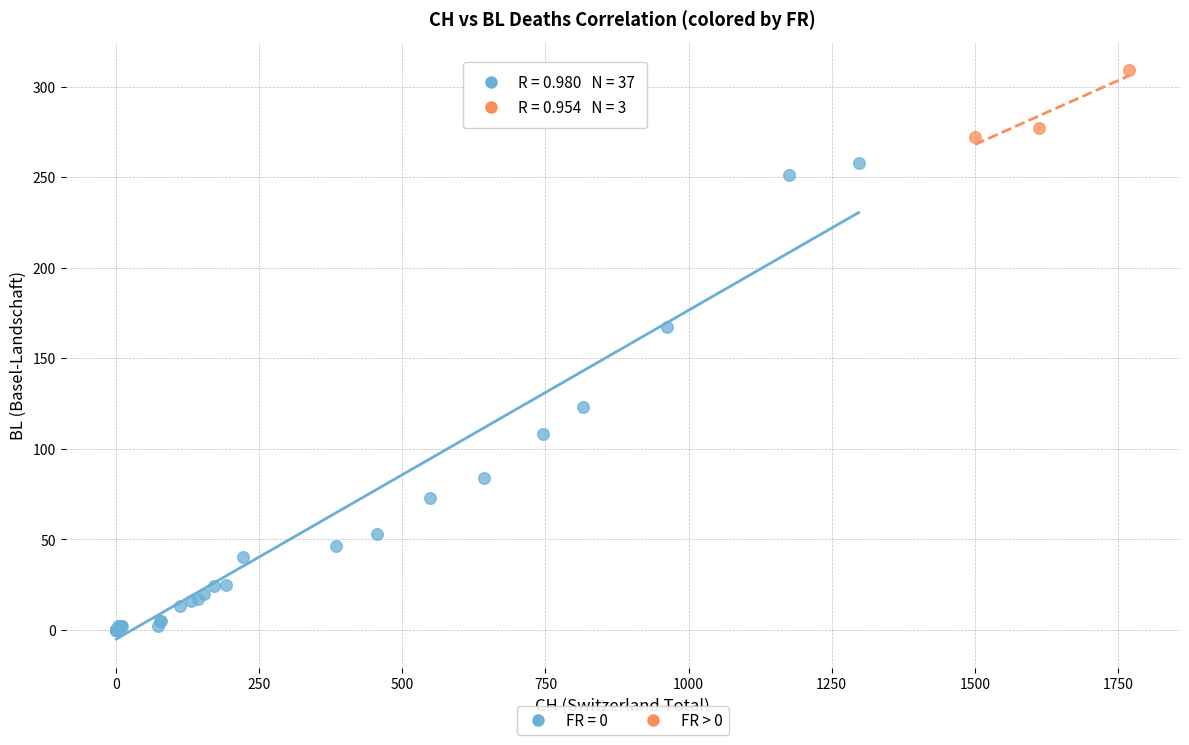

Which series contains the highest Y value?

FR > 0